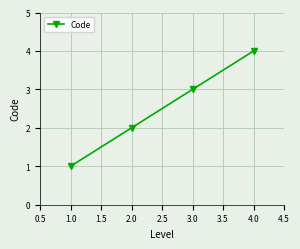

How many values are between 2 and 4?

3